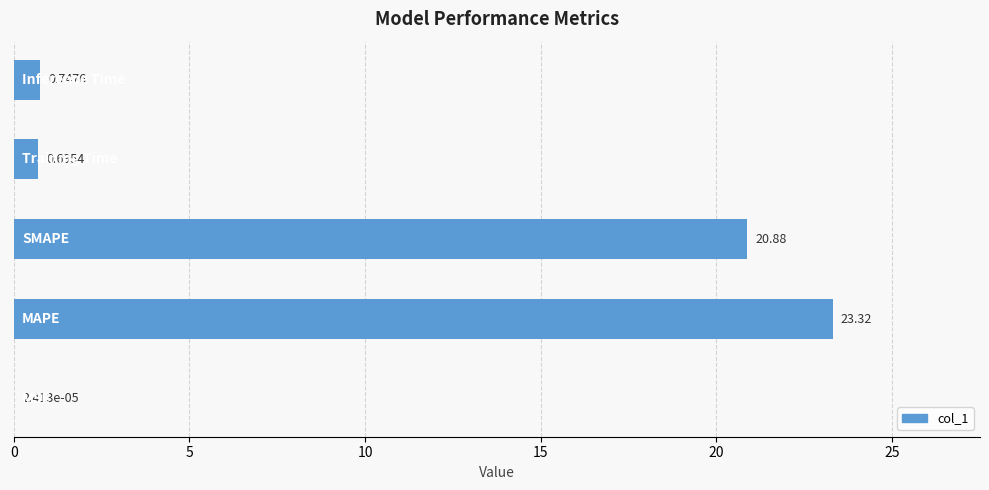

What is the sum of all values?

45.6